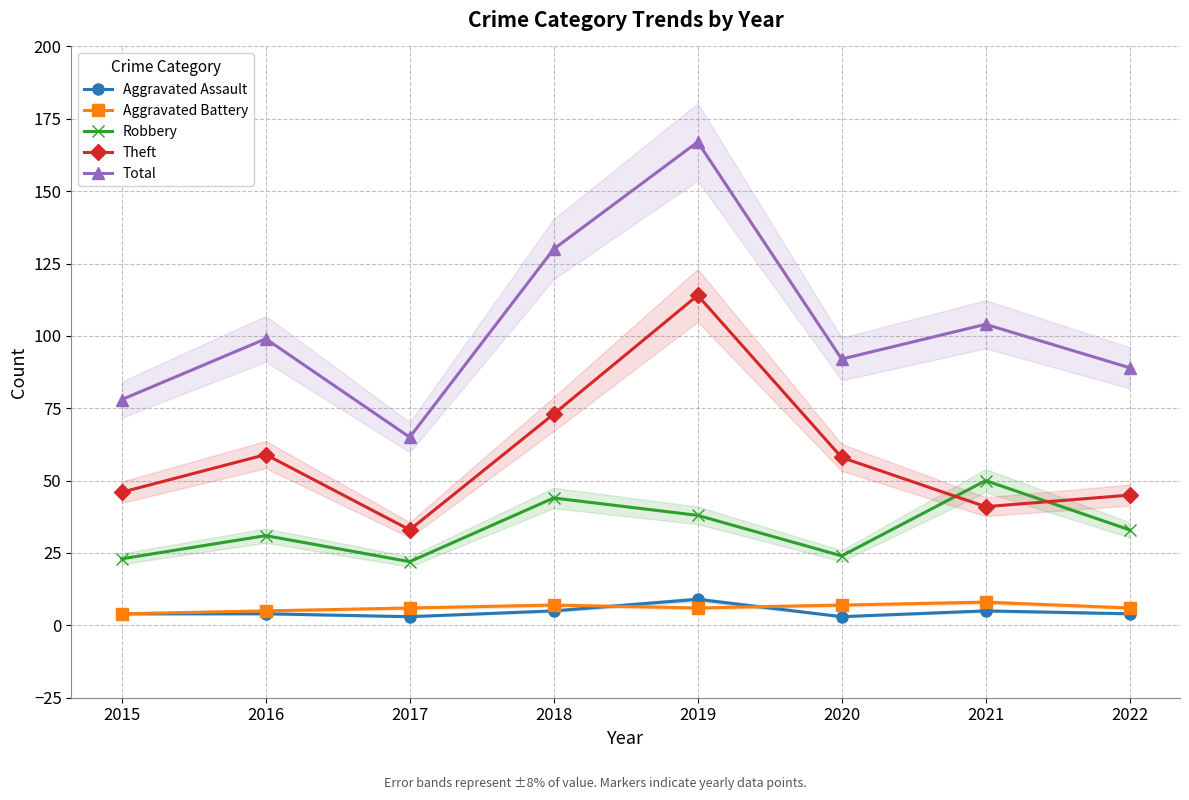

At which label does Robbery reach its minimum?

2017